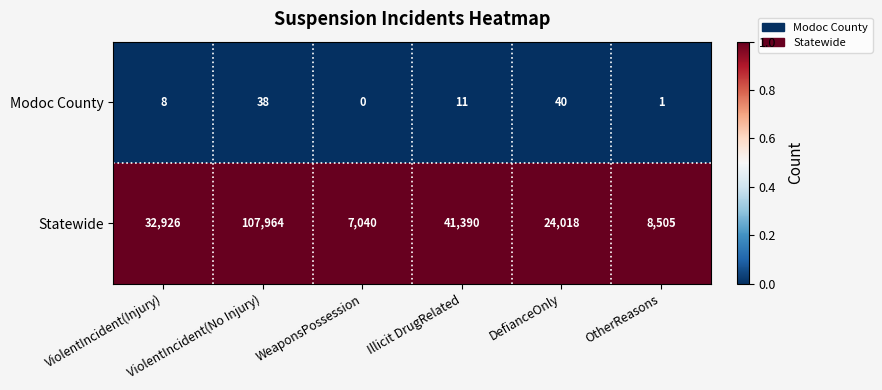

Which series has the largest range (max minus min)?

Statewide